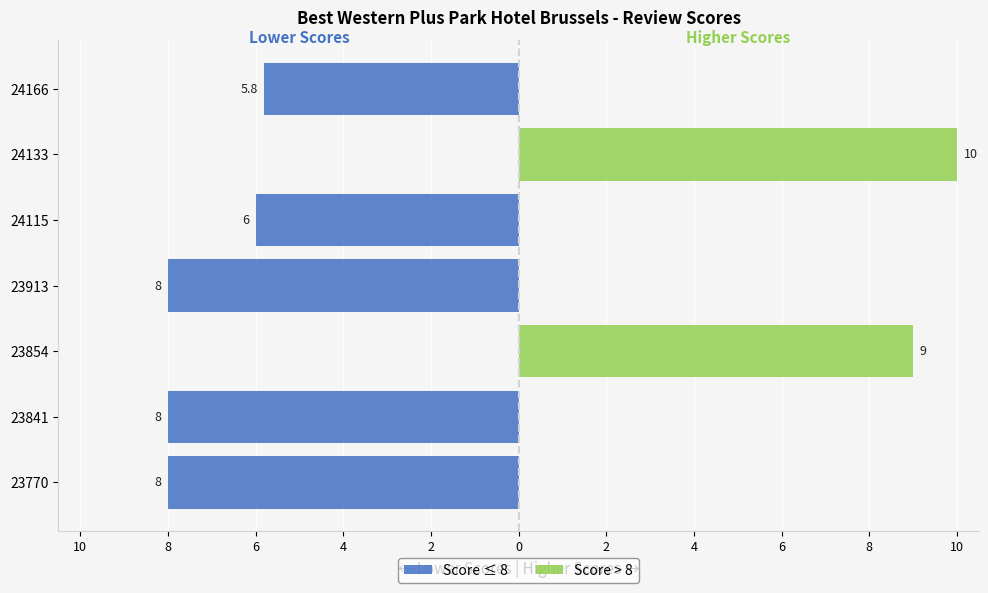

How many values in the Score > 8 series exceed 0?

2